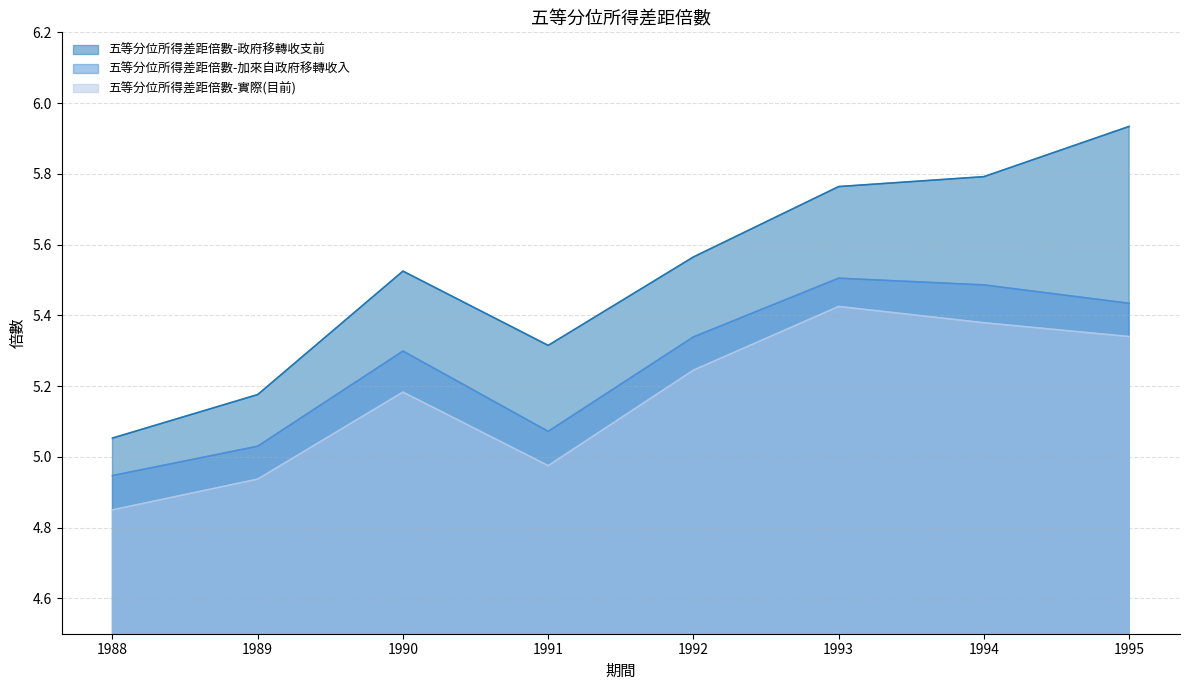

Does the chart have visible grid lines?

Yes